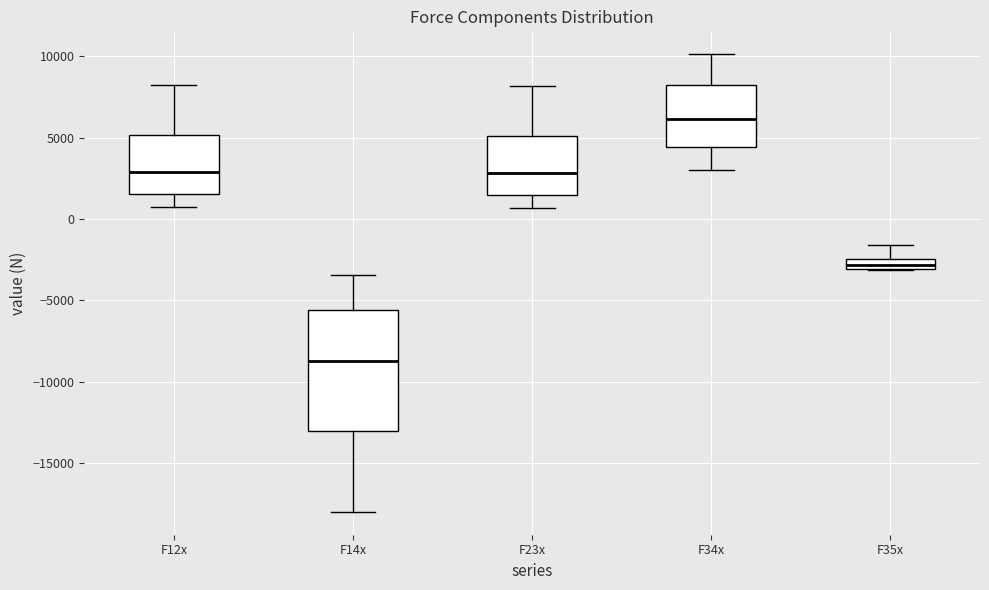

Which box is the tallest, from its lower edge to its upper edge?

F14x